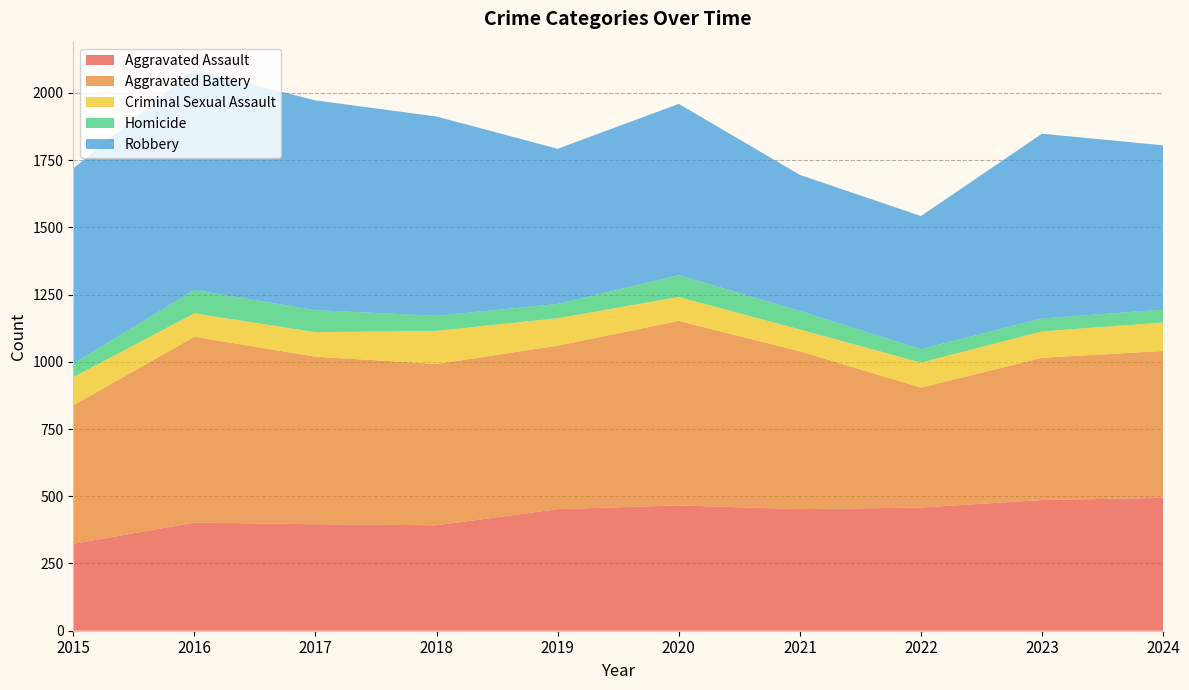

Reading left to right, list all the values displayed in this chart.

Aggravated Assault: 2015=323	2016=402	2017=396	2018=392	2019=452	2020=466	2021=452	2022=458	2023=486	2024=494
Aggravated Battery: 2015=515	2016=691	2017=623	2018=600	2019=608	2020=686	2021=587	2022=446	2023=529	2024=546
Criminal Sexual Assault: 2015=105	2016=87	2017=91	2018=123	2019=102	2020=89	2021=81	2022=93	2023=98	2024=106
Homicide: 2015=50	2016=87	2017=82	2018=56	2019=53	2020=81	2021=69	2022=50	2023=48	2024=48
Robbery: 2015=726	2016=819	2017=780	2018=741	2019=577	2020=637	2021=506	2022=495	2023=687	2024=611